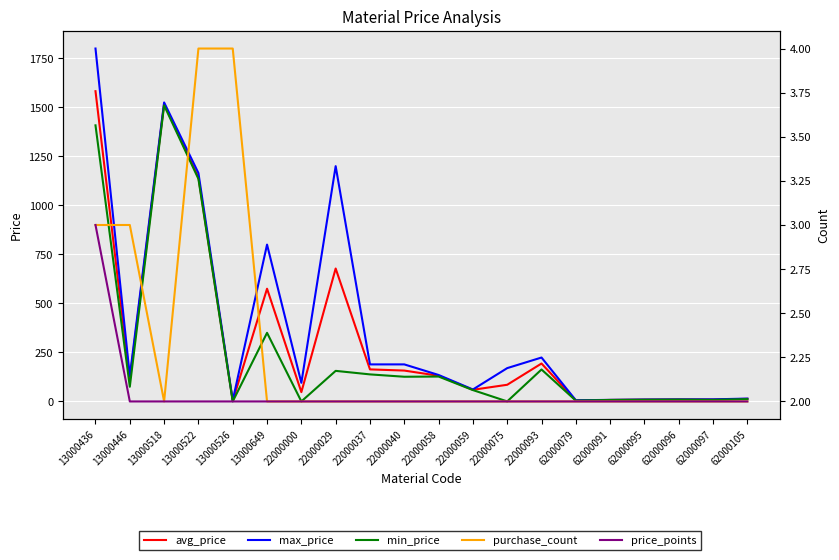

True or false: purchase_count and price_points intersect in this chart.

False